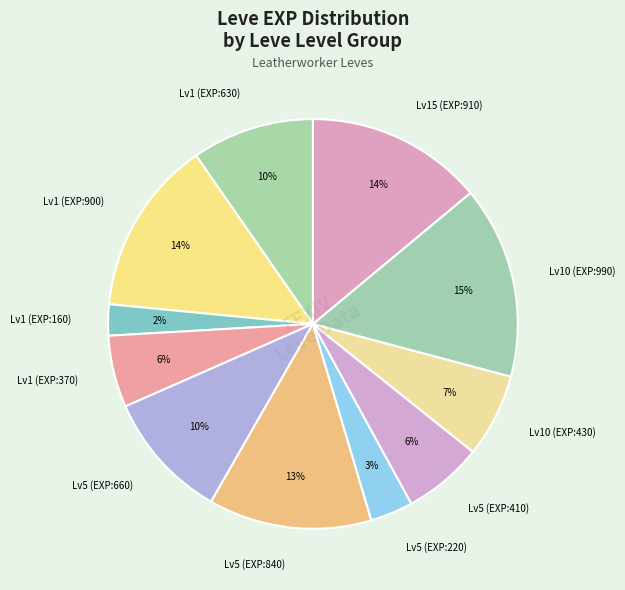

True or false: Lv5 (EXP:840) accounts for 7% of the total.

False